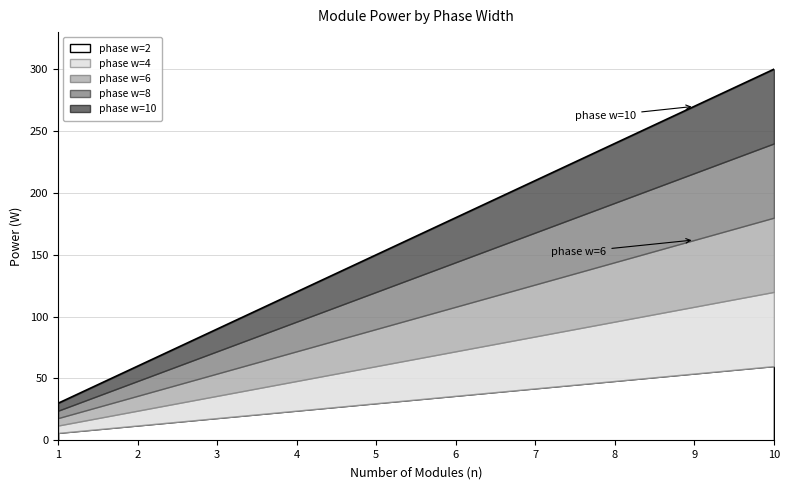

How many lines are shown in the chart?

5